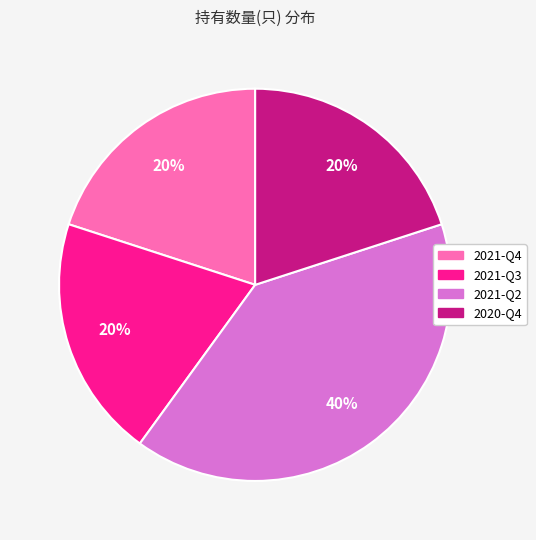

Does any single category account for the majority?

No